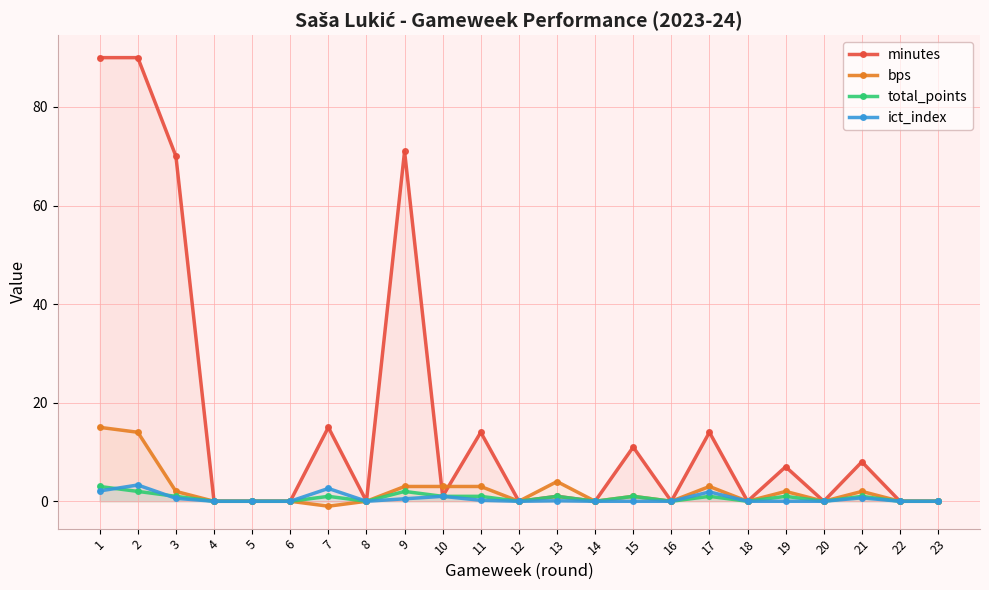

True or false: minutes and total_points cross at least once.

False